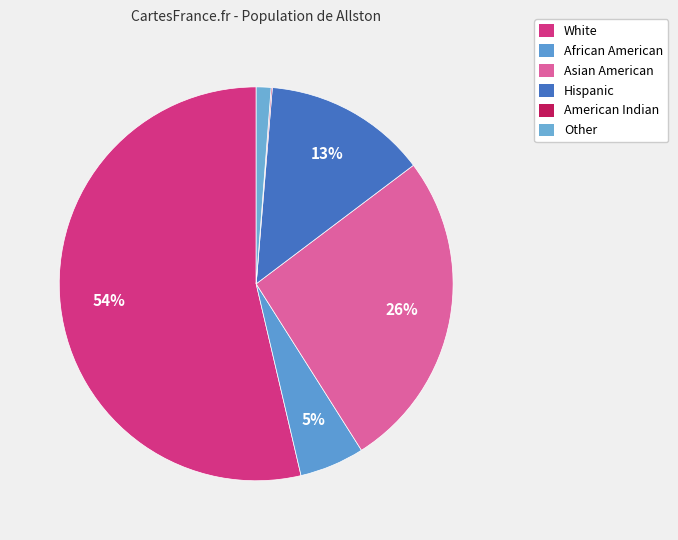

To the nearest percent, what percentage of the pie is White?

54%